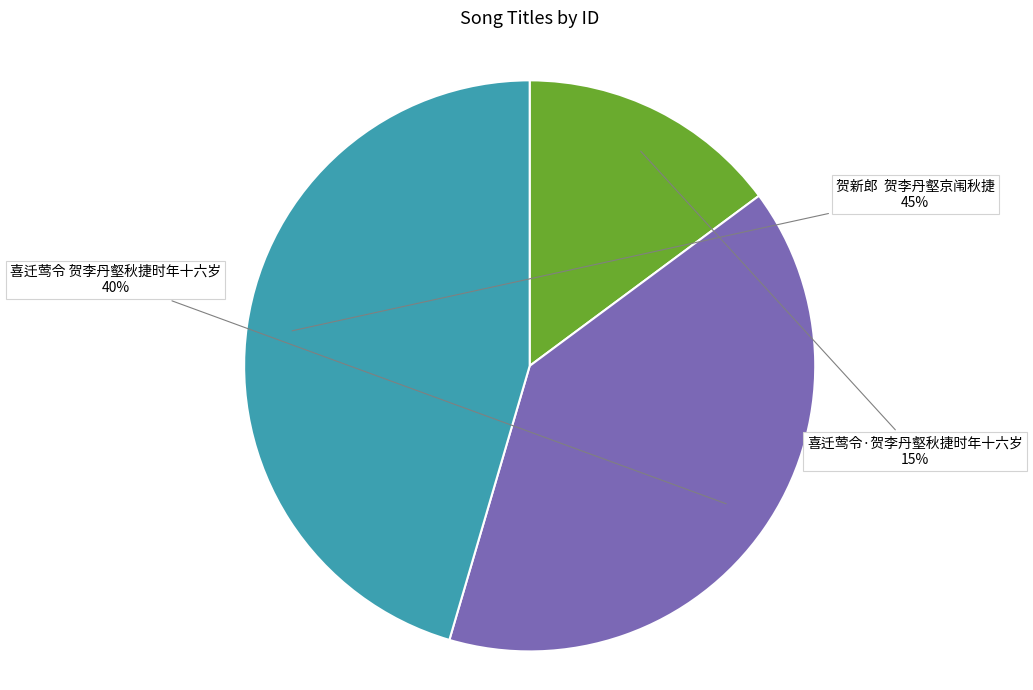

How many slices are in this pie chart?

3